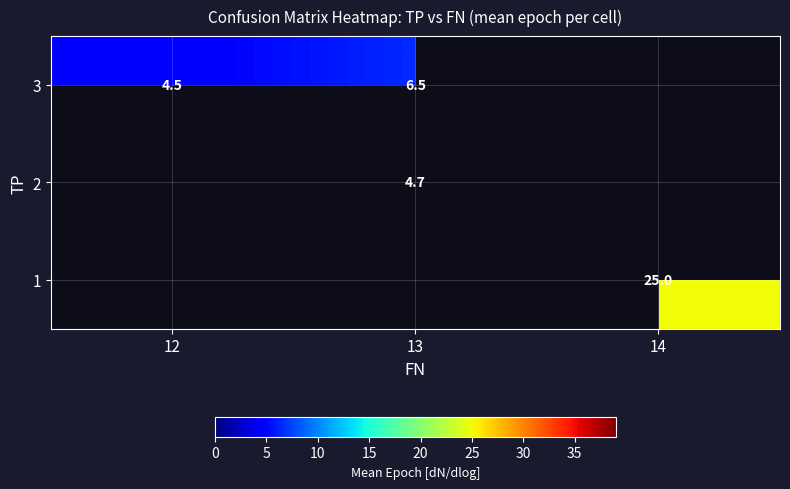

What is the difference between the 3 values at 12 and 13?

2.0